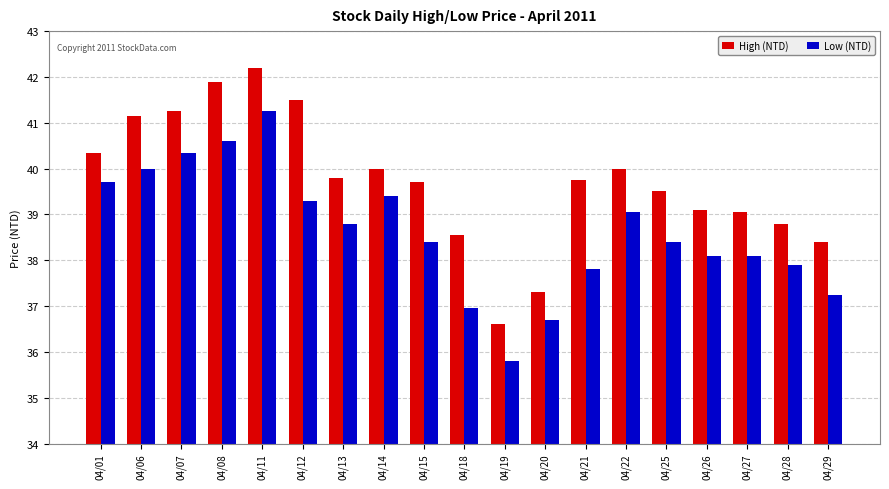

List the series in order of their overall mean, lowest first.

Low (NTD), High (NTD)